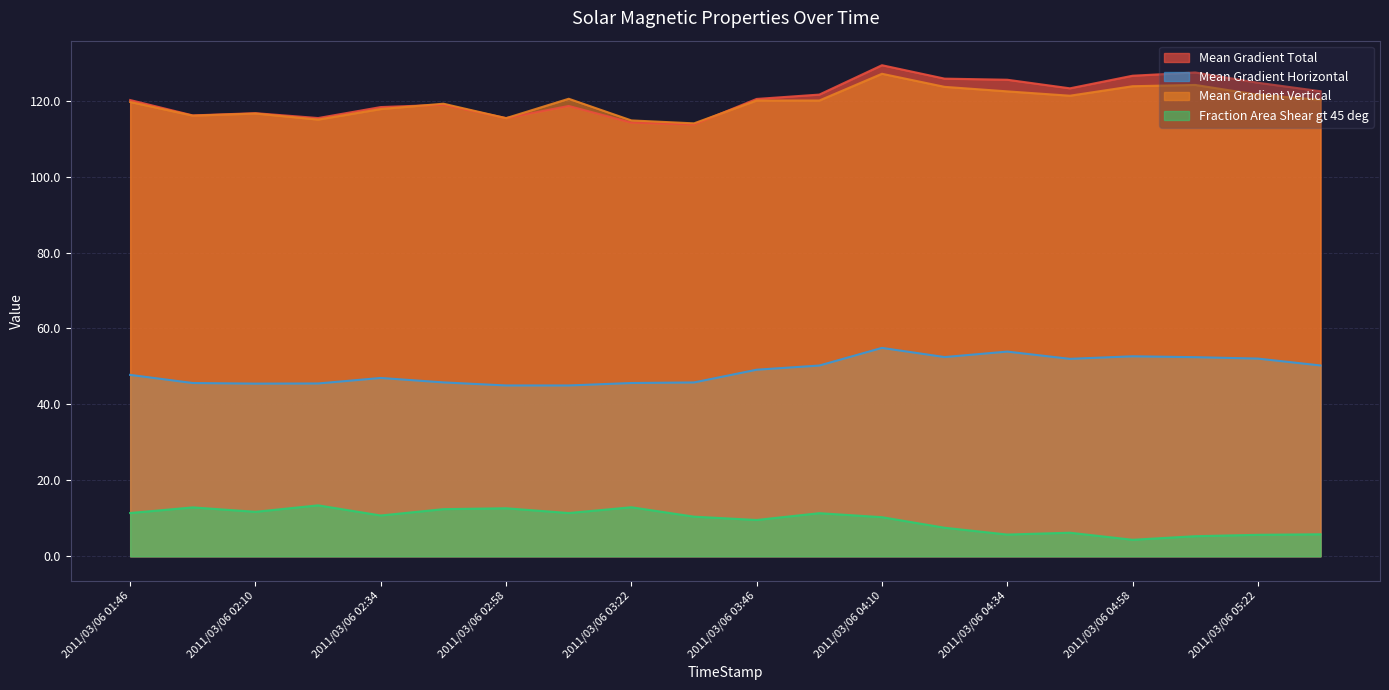

True or false: Mean Gradient Horizontal and Mean Gradient Vertical cross at least once.

False